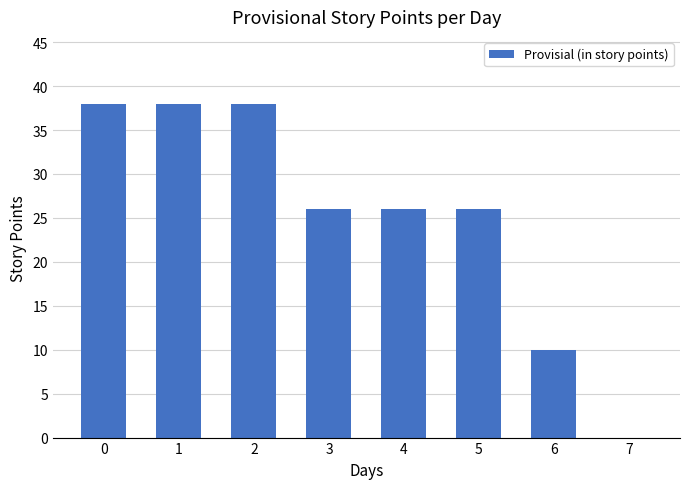

Count the number of data series in this chart.

1